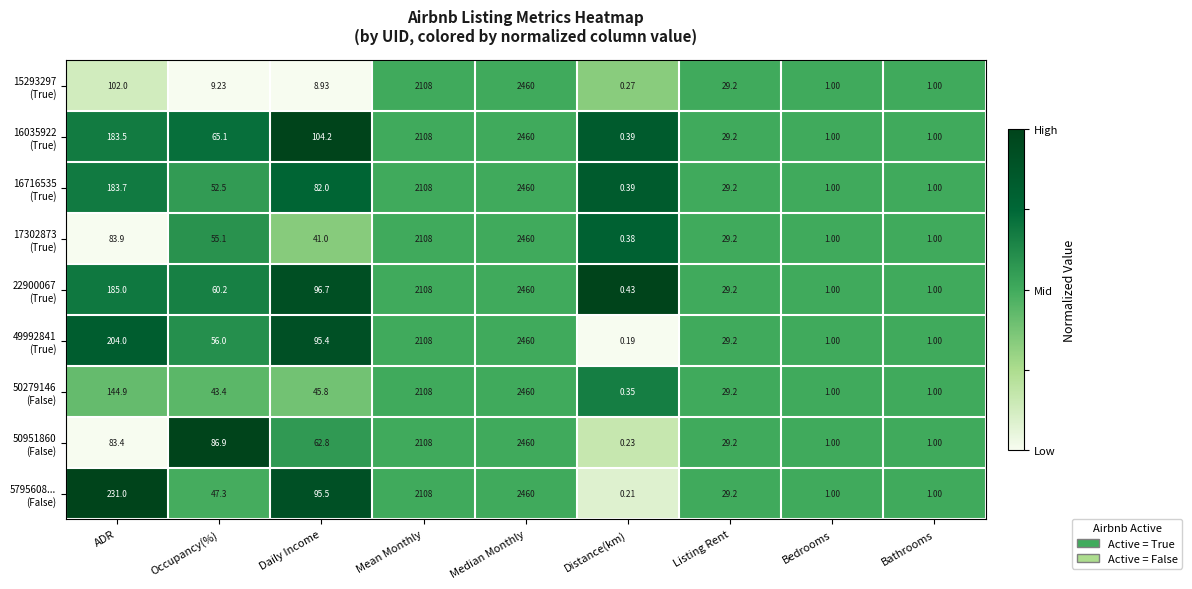

At which category does the chart reach its minimum across all series?

Distance(km)